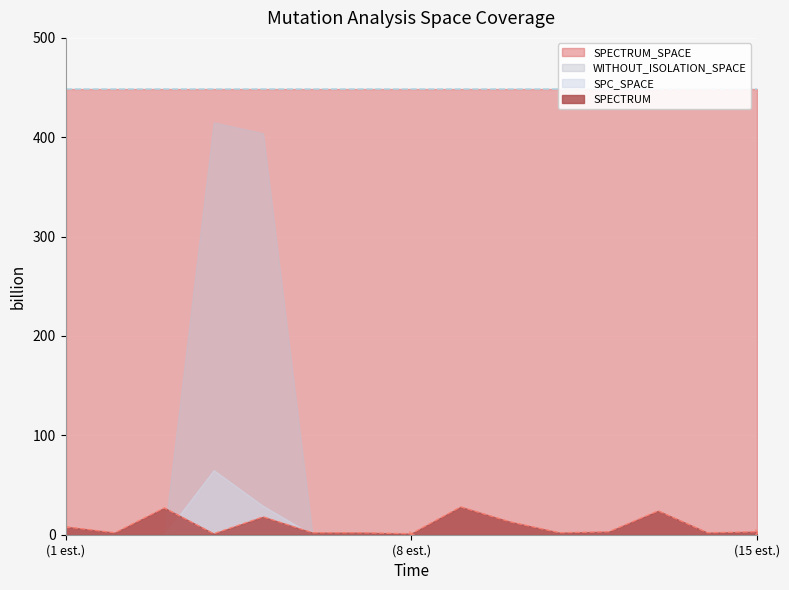

Which series has the largest range (max minus min)?

WITHOUT_ISOLATION_SPACE